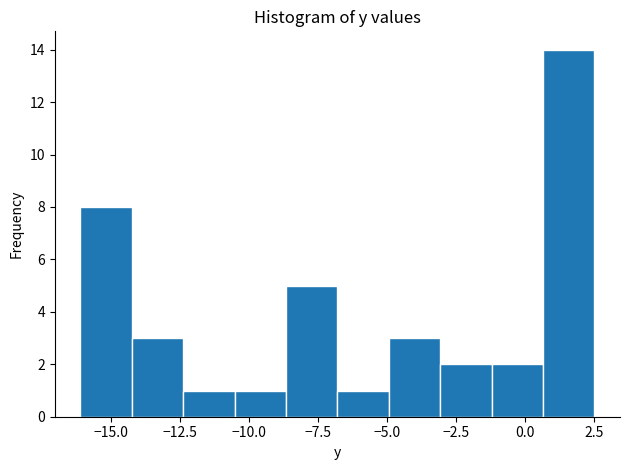

Read against the x-axis, roughly where is the centre of the tallest bar?

1.5